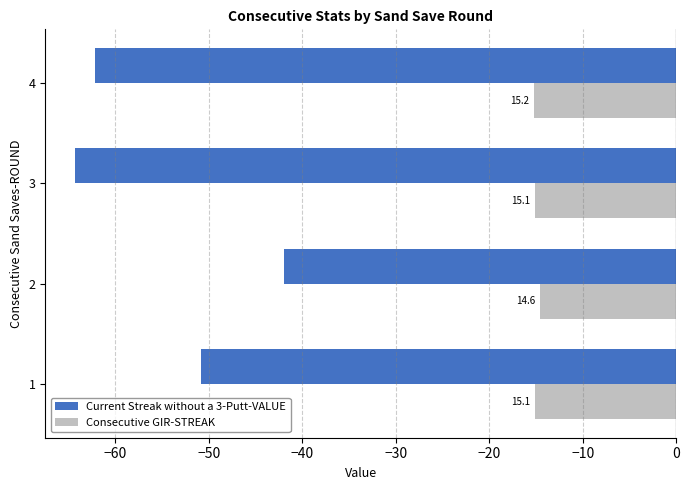

What are all the series names shown in the legend?

Current Streak without a 3-Putt-VALUE, Consecutive GIR-STREAK